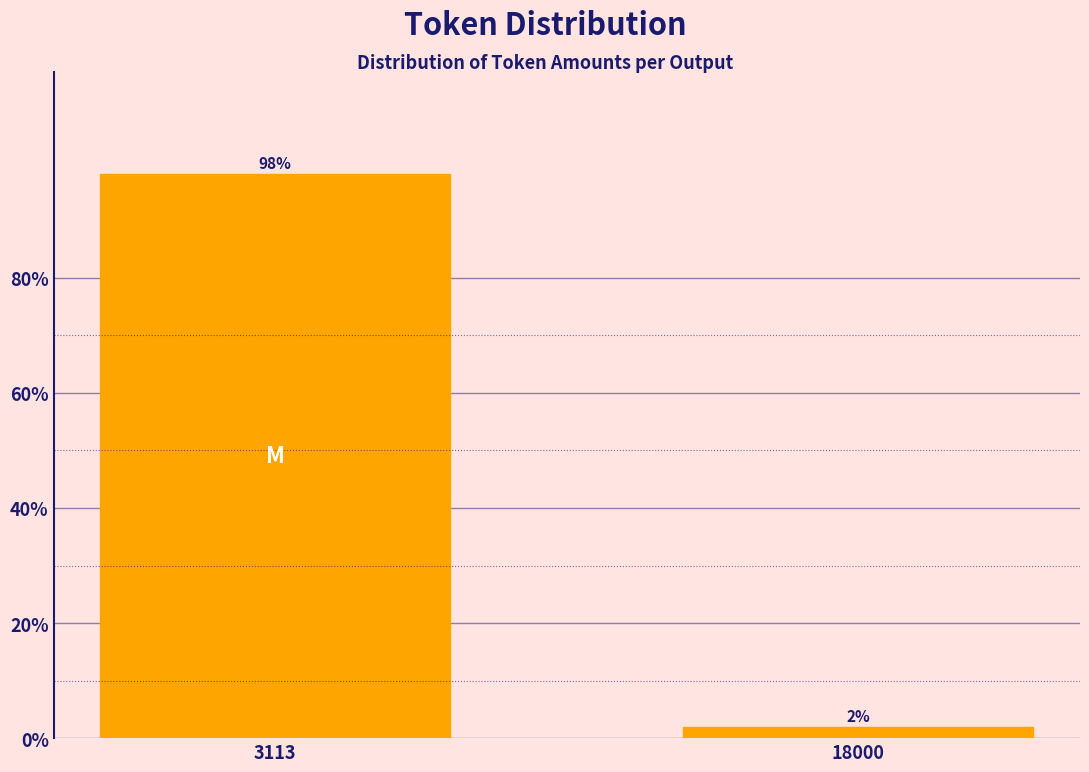

What is the value of the 1st bar from the left?

98.1